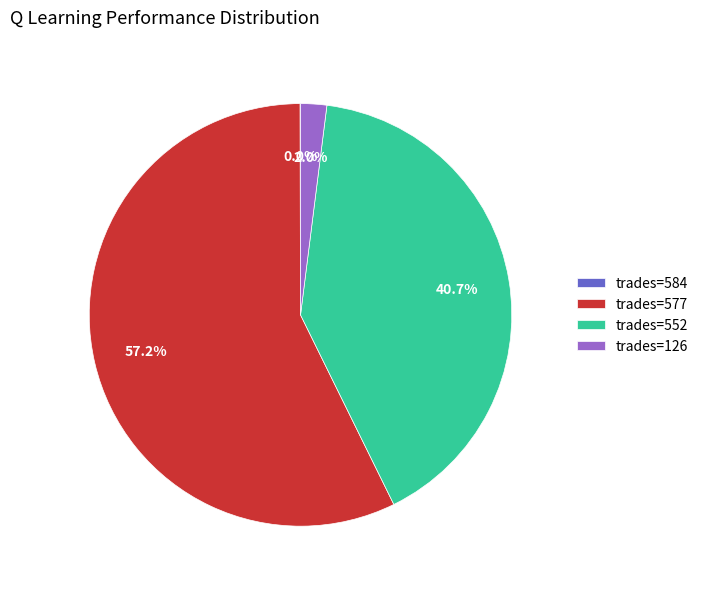

Which has a higher value, trades=552 or trades=577?

trades=577